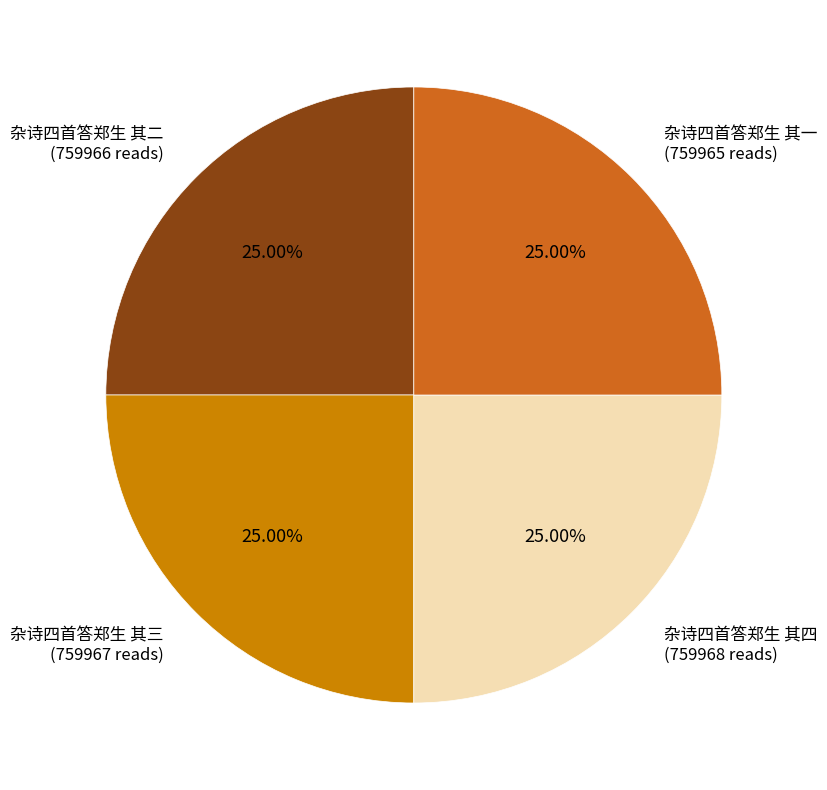

How many slices are in this pie chart?

4